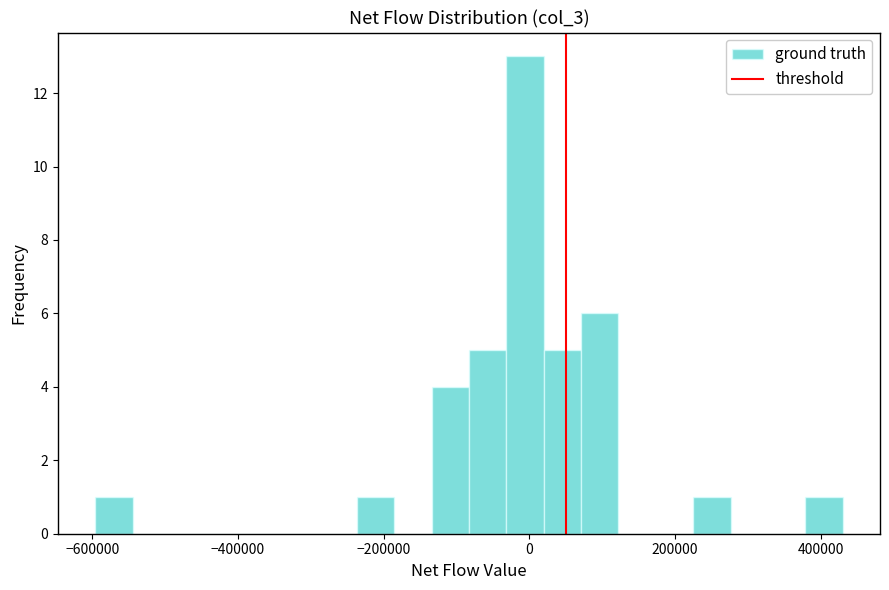

Read against the x-axis, roughly where is the centre of the tallest bar?

0